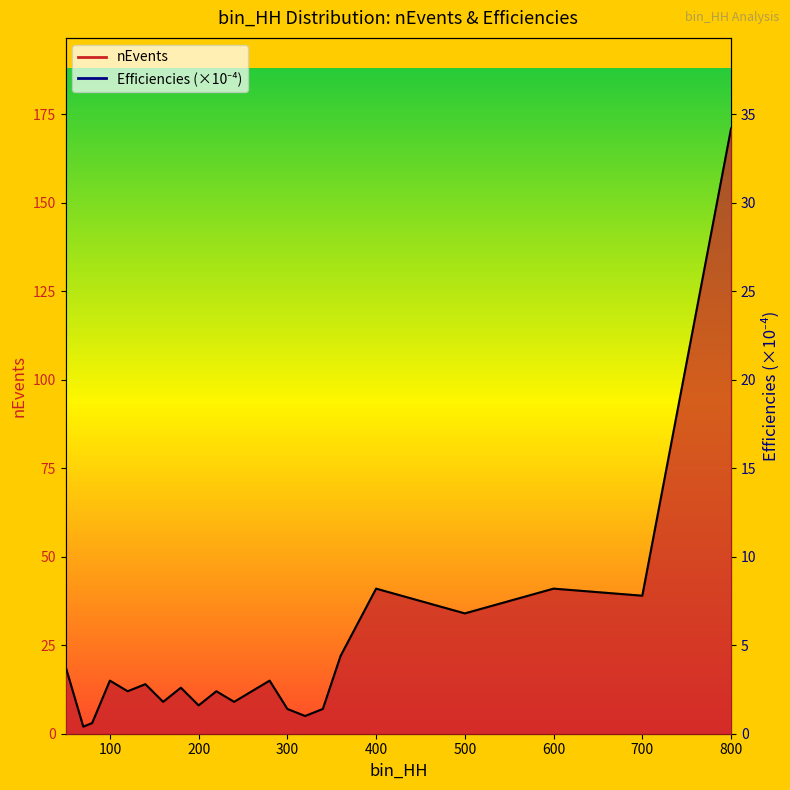

At how many categories does at least one series exceed 10?

14